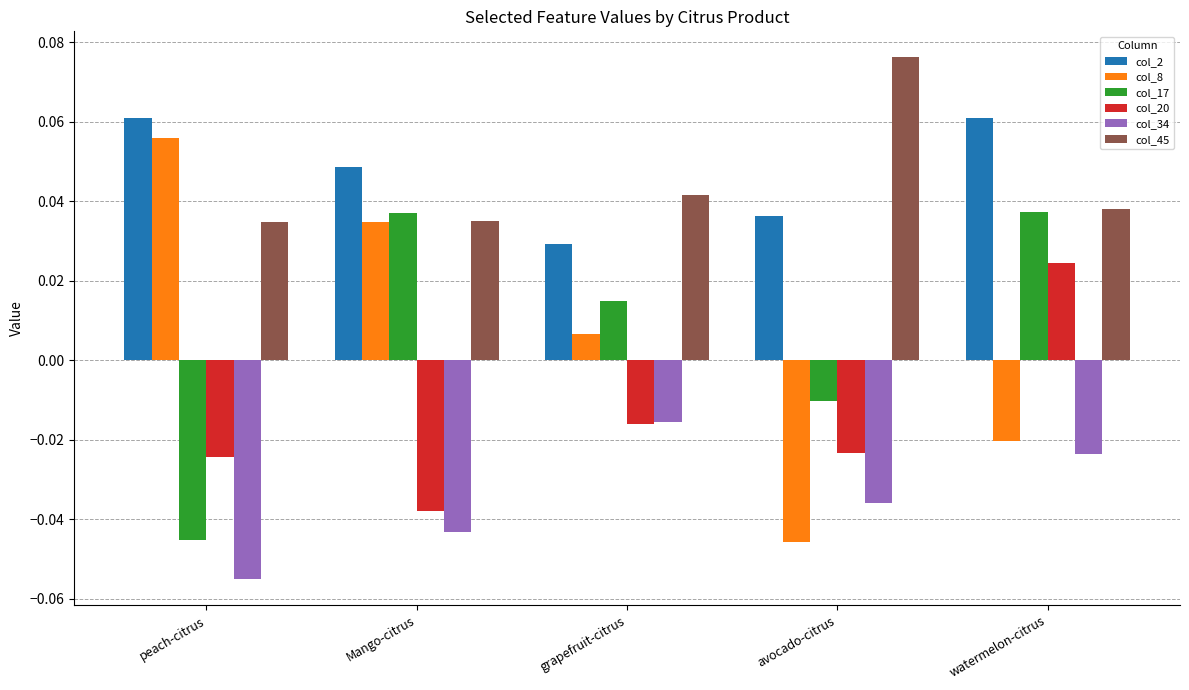

What is the label of the 4th bar from the left?

avocado-citrus